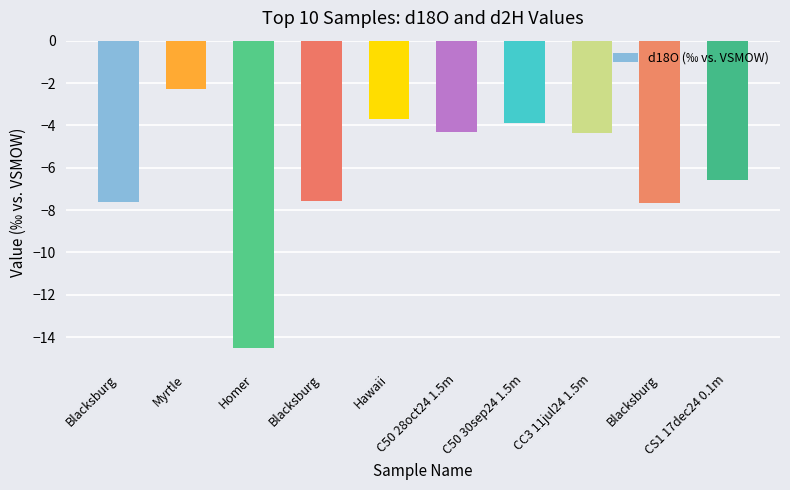

List the labels in order of value, smallest first.

Homer, Blacksburg, Blacksburg, Blacksburg, CS1 17dec24 0.1m, CC3 11jul24 1.5m, C50 28oct24 1.5m, C50 30sep24 1.5m, Hawaii, Myrtle